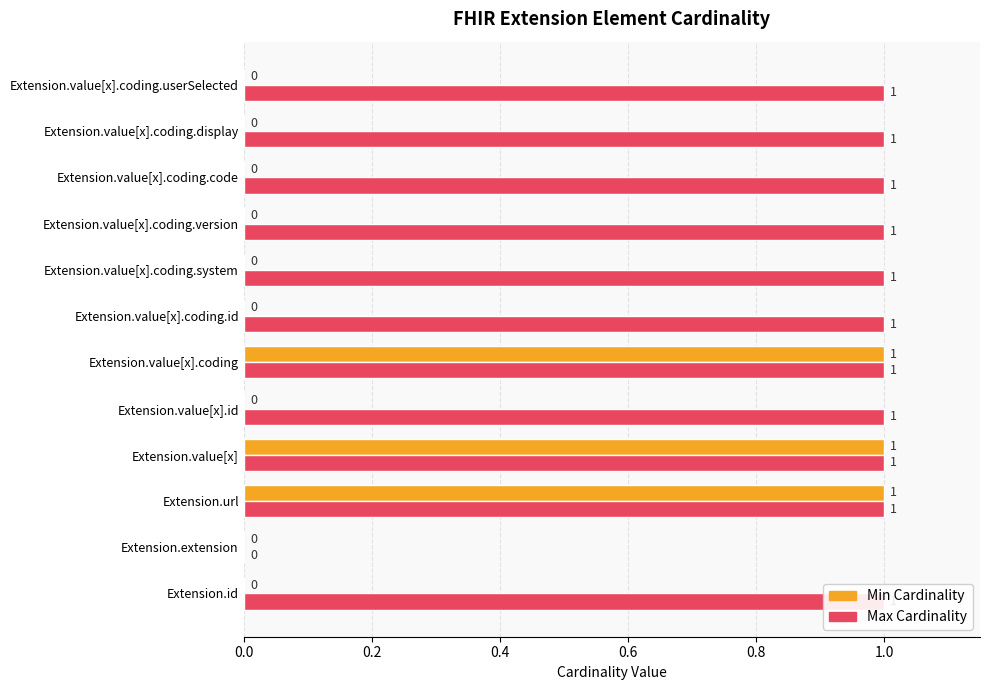

Does the chart contain stacked bars?

No